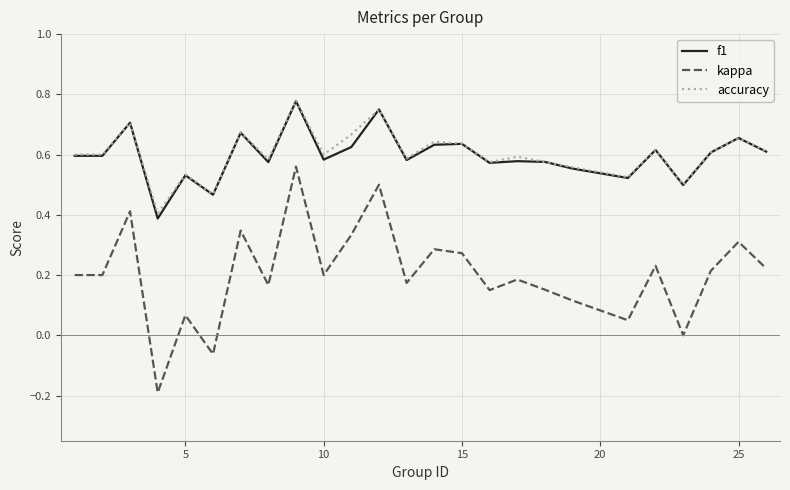

True or false: accuracy has more than 2 points higher than both neighbors.

True